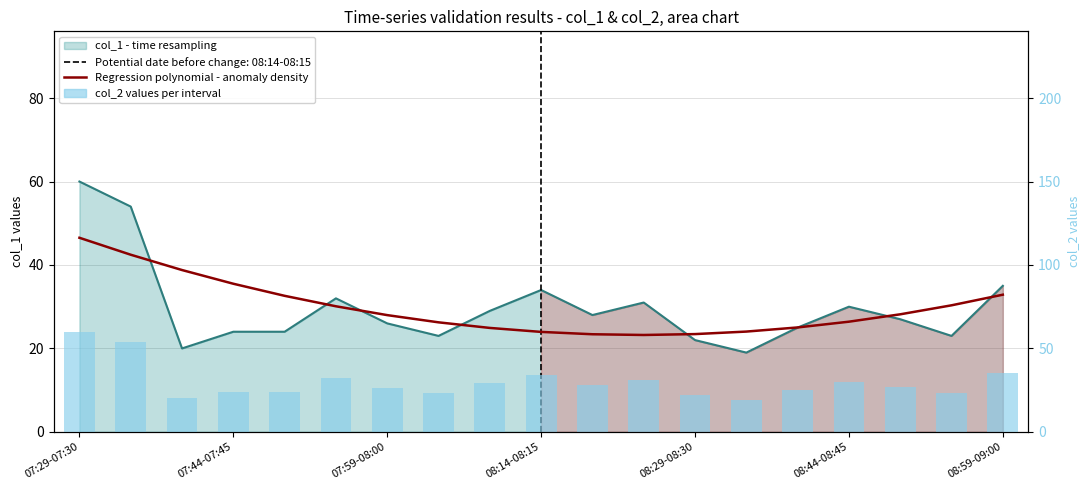

What is the spread (max minus min) of values at 08:44-08:45?

1.9